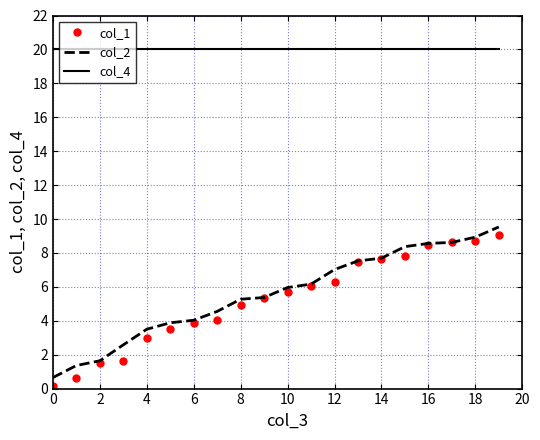

True or false: col_4 and col_1 cross at least once.

False